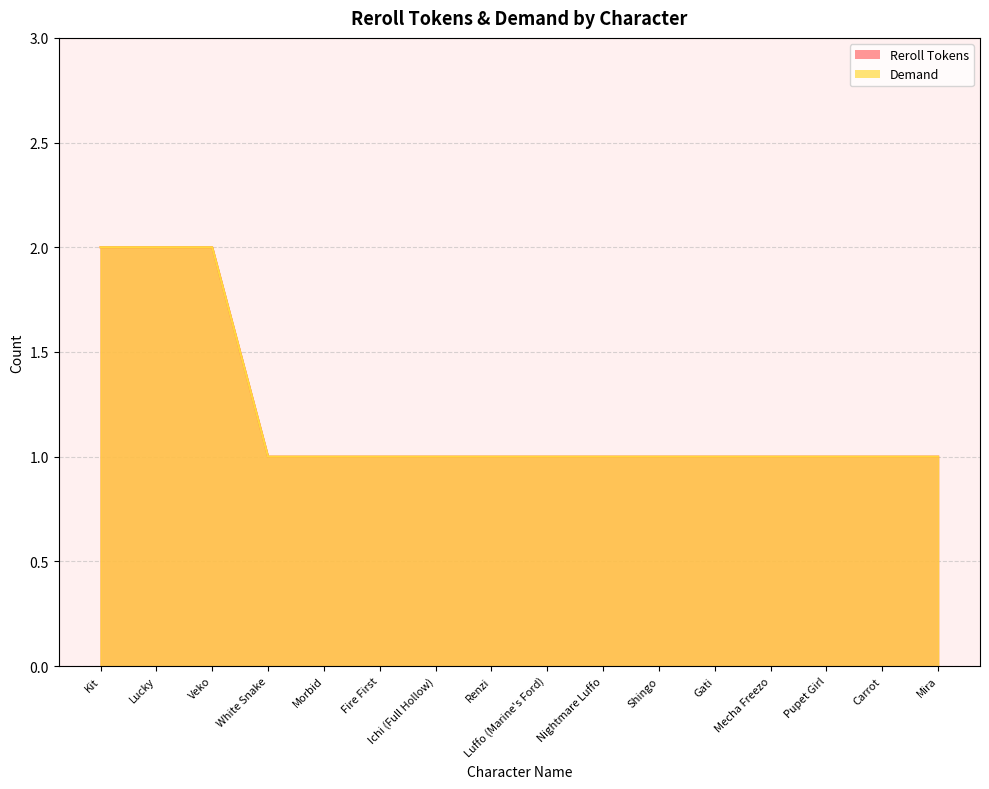

True or false: Demand and Reroll Tokens intersect in this chart.

False